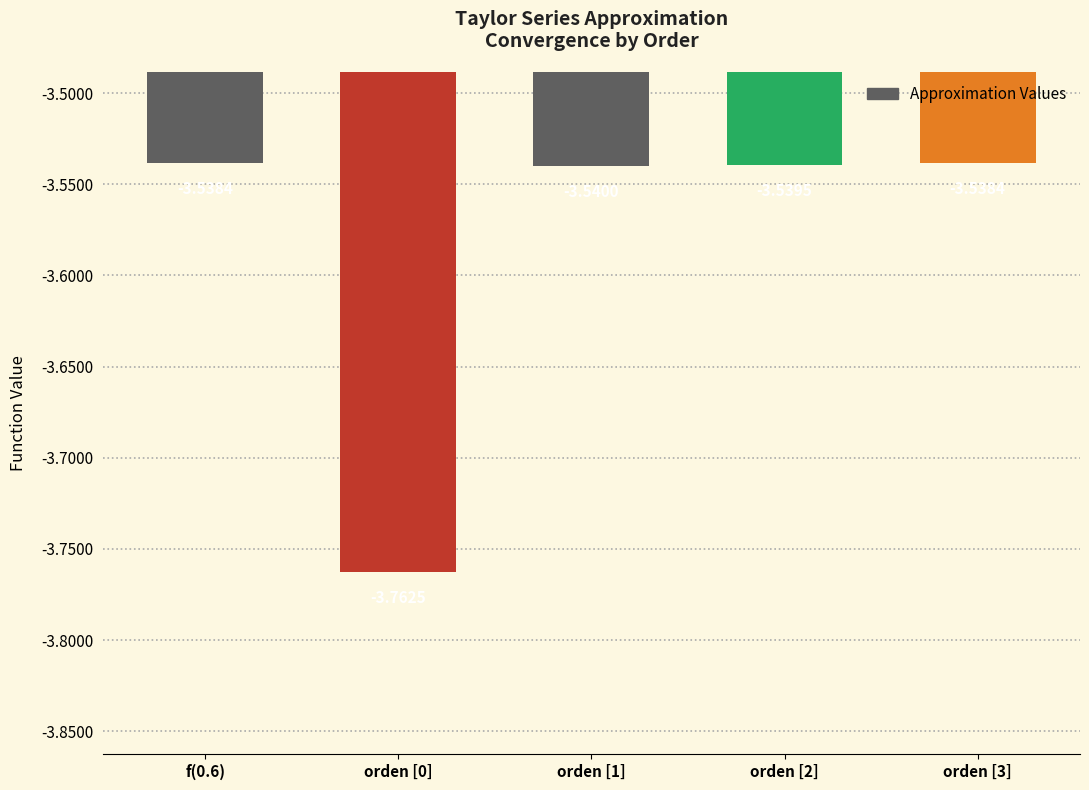

What is the sum of all values?

-17.9